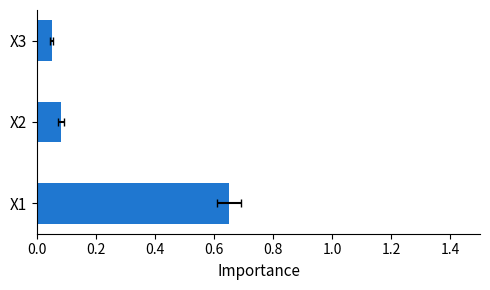

What is the minimum value shown in the chart?

0.1